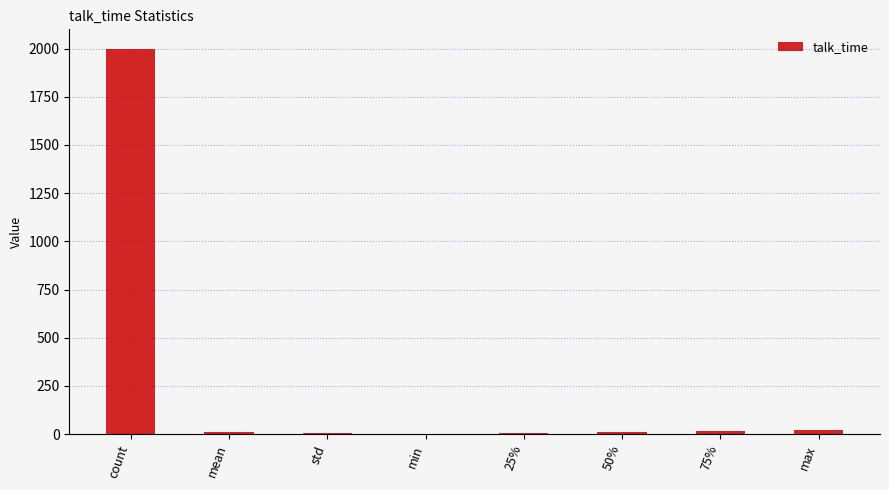

What is the maximum value shown in the chart?

2000.0